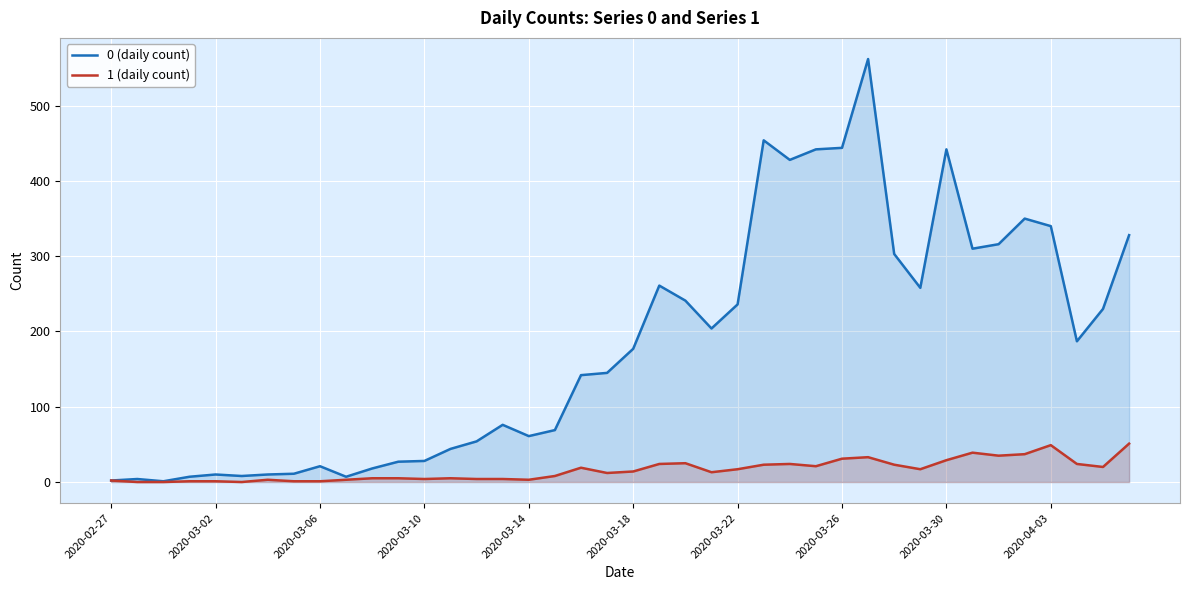

Reading left to right, transcribe all the data shown in this chart.

0 (daily count): 2	4	1	7	10	8	10	11	21	7	18	27	28	44	54	76	61	69	142	145	177	261	241	204	236	454	428	442	444	562	303	258	442	310	316	350	340	187	230	328
1 (daily count): 2	0	0	1	1	0	3	1	1	3	5	5	4	5	4	4	3	8	19	12	14	24	25	13	17	23	24	21	31	33	23	17	29	39	35	37	49	24	20	51